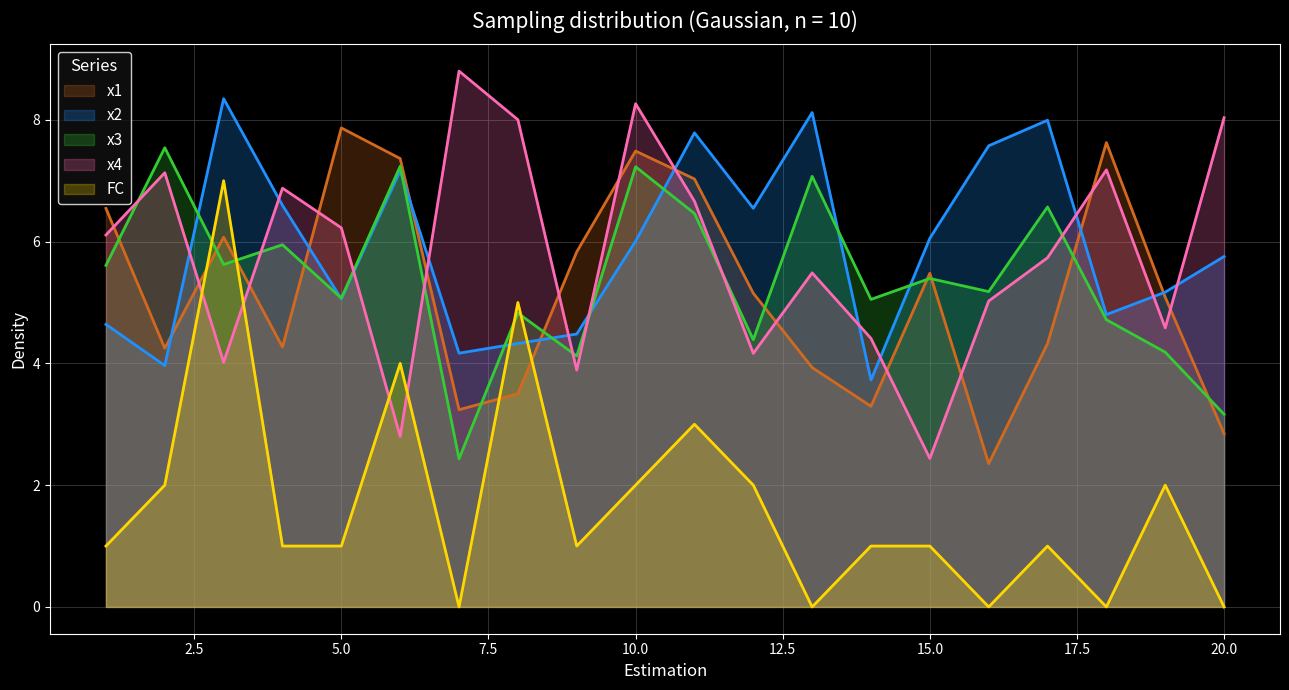

Rank the categories by FC value from highest to lowest.

3, 8, 6, 11, 2, 10, 12, 19, 1, 4, 5, 9, 14, 15, 17, 7, 13, 16, 18, 20